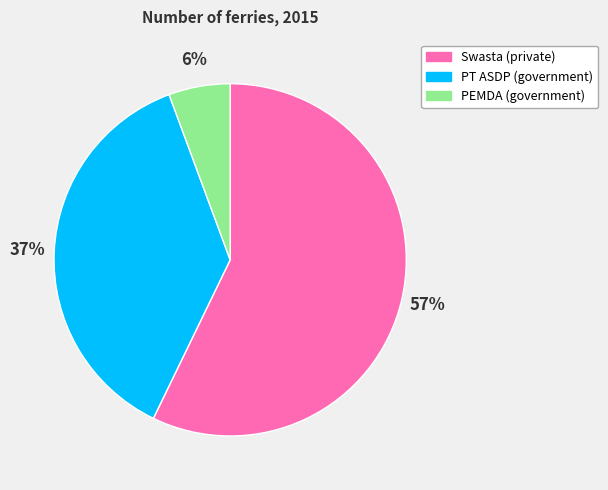

Which slice is the largest?

Swasta (private)